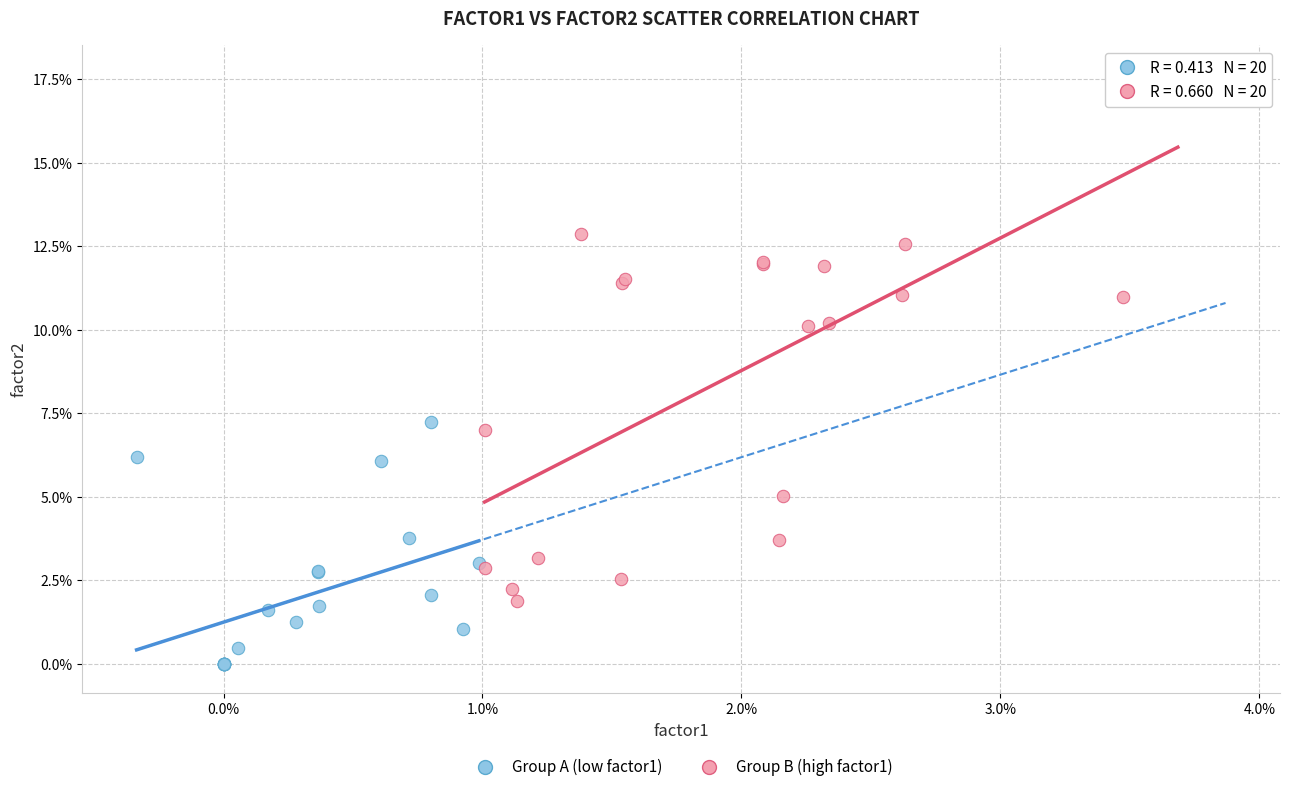

Which series reaches the minimum Y coordinate?

Group A (low factor1)